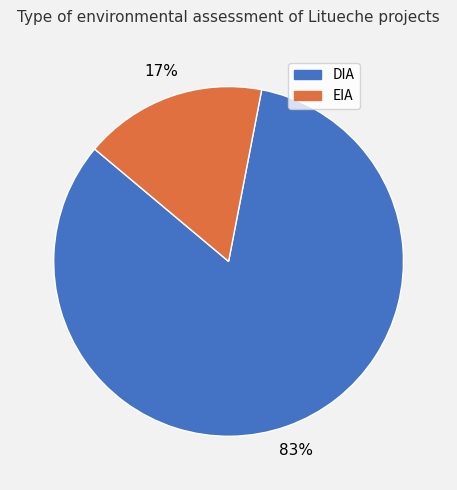

Combined, do EIA and DIA account for over 50%?

Yes